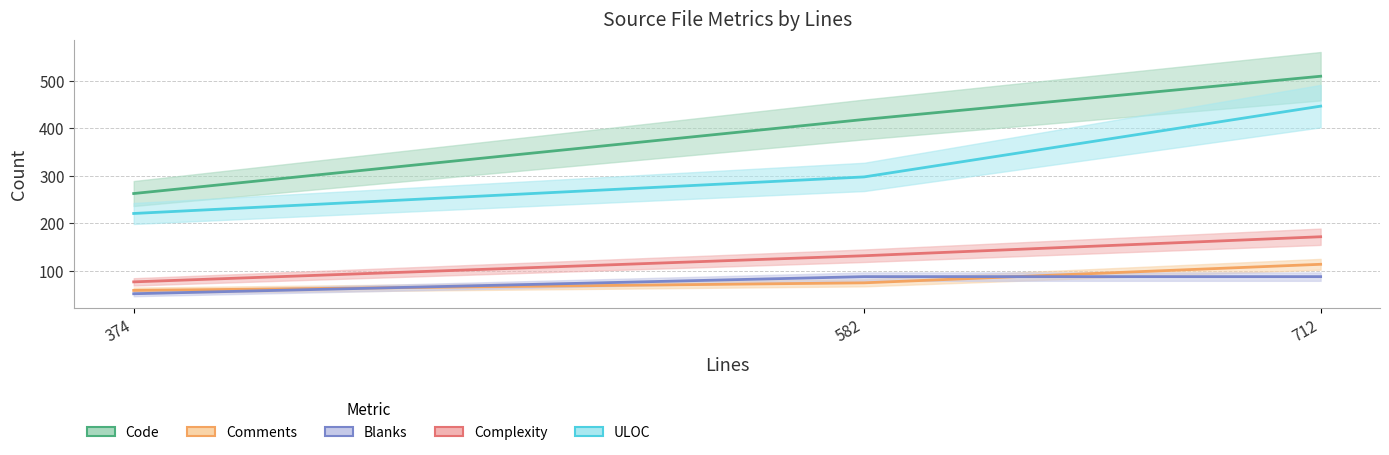

Which series has the widest spread of values?

Code